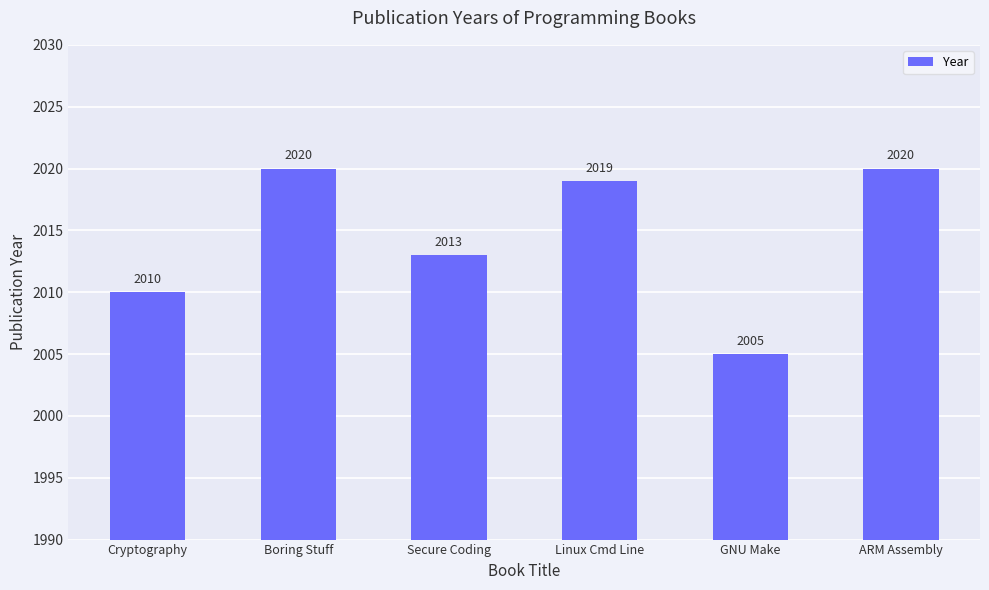

Reading right to left, list all the values displayed in this chart.

ARM Assembly=2020	GNU Make=2005	Linux Cmd Line=2019	Secure Coding=2013	Boring Stuff=2020	Cryptography=2010